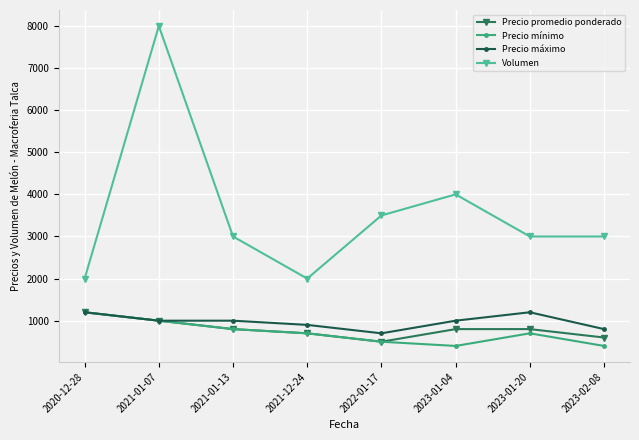

What is the label of the 1st point from the left?

2020-12-28